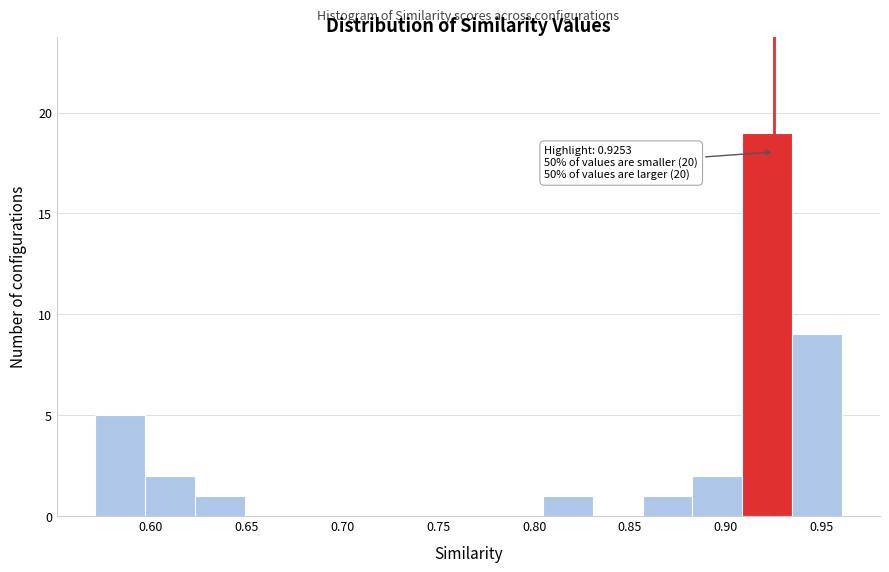

Over which range of the x-axis is the bar tallest?

0.910 to 0.935